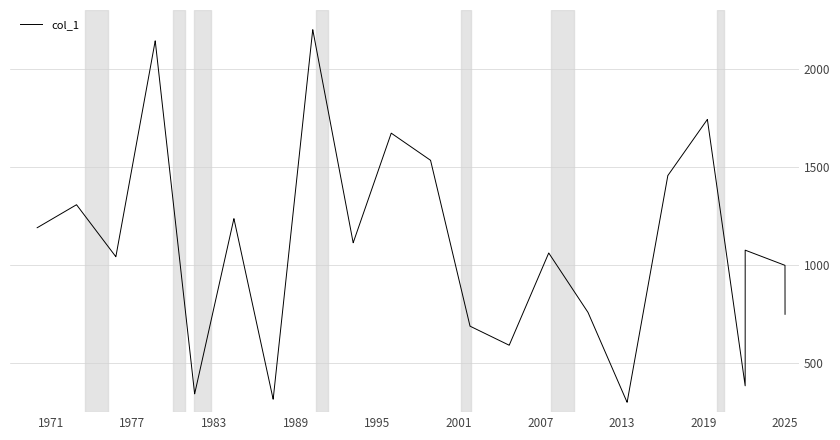

What is the difference between the maximum and minimum values?

1900.0